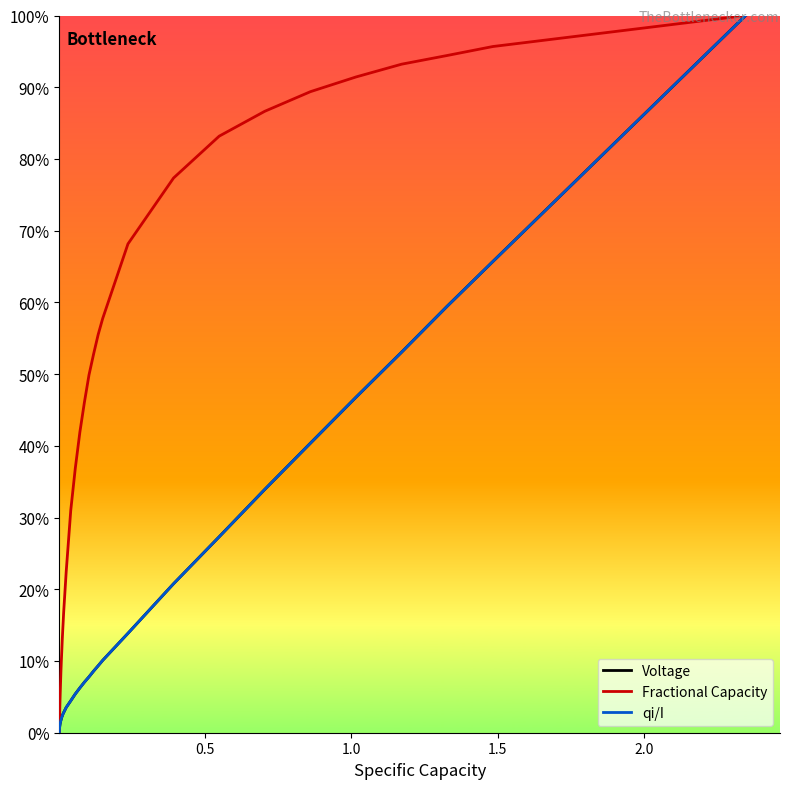

What is the greatest value displayed?

1.0